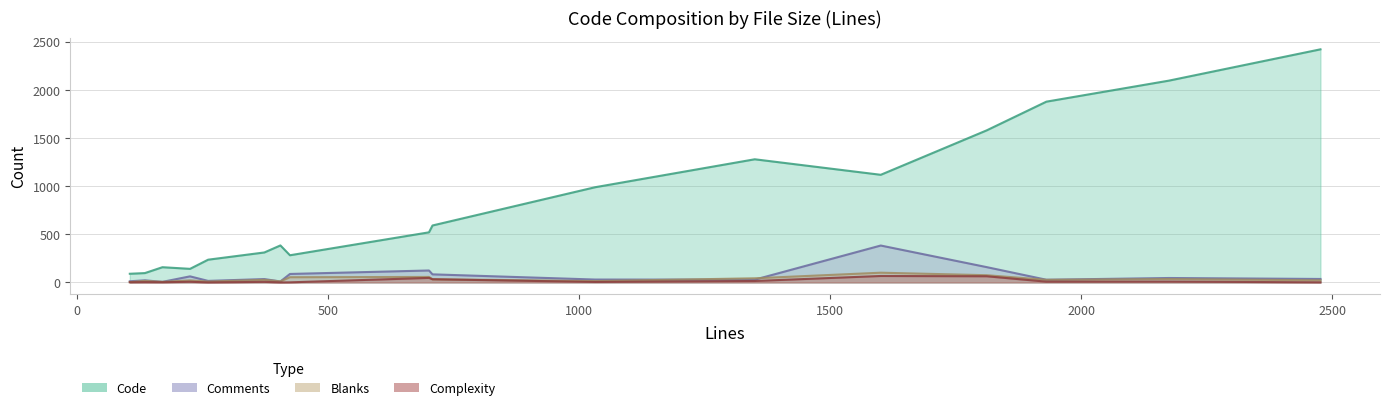

How many lines are shown in the chart?

4